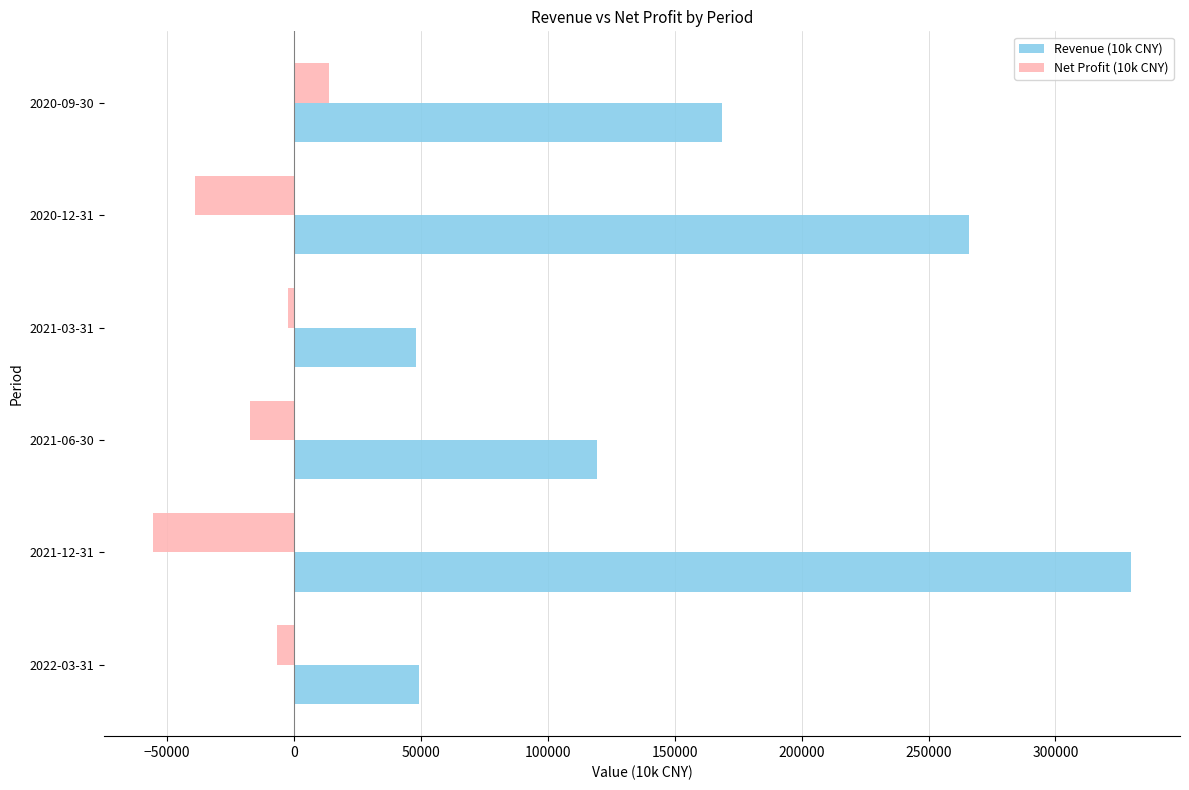

Which series has the largest range (max minus min)?

Revenue (10k CNY)